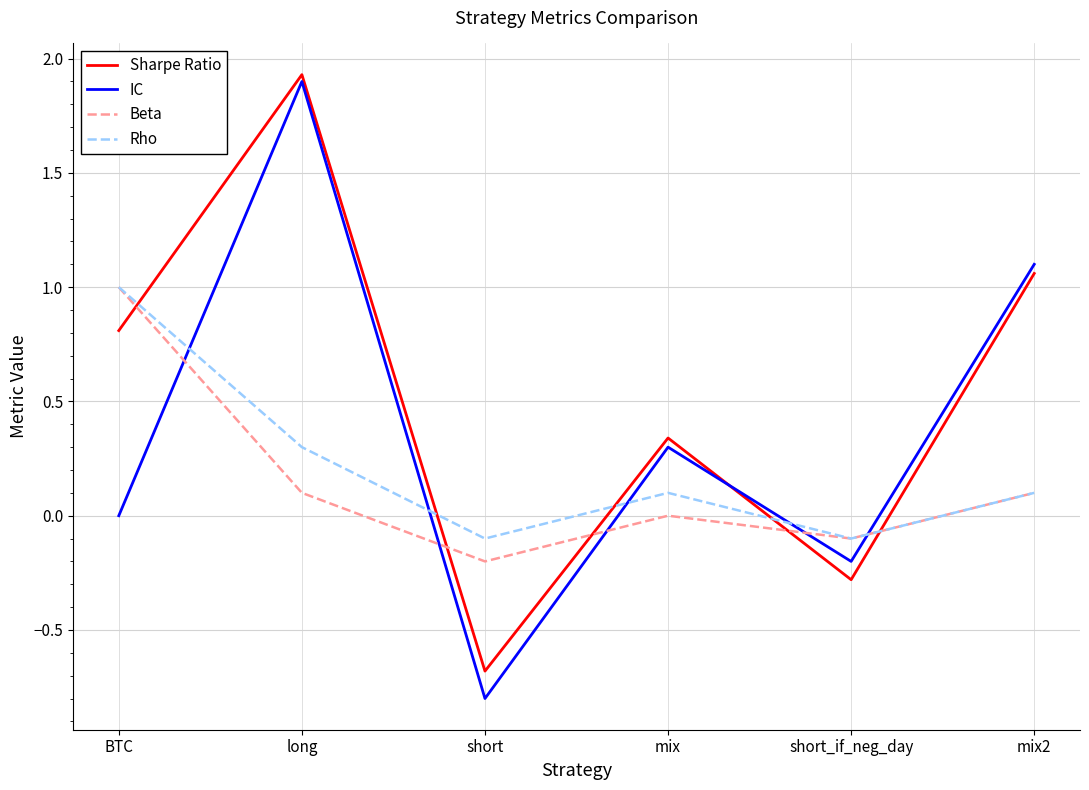

At which category is the sum across all series the highest?

long